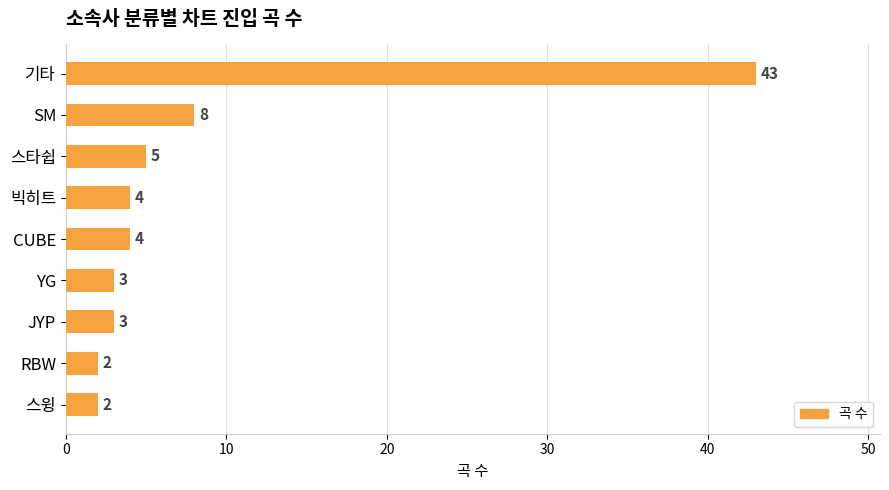

Does the chart contain stacked bars?

No